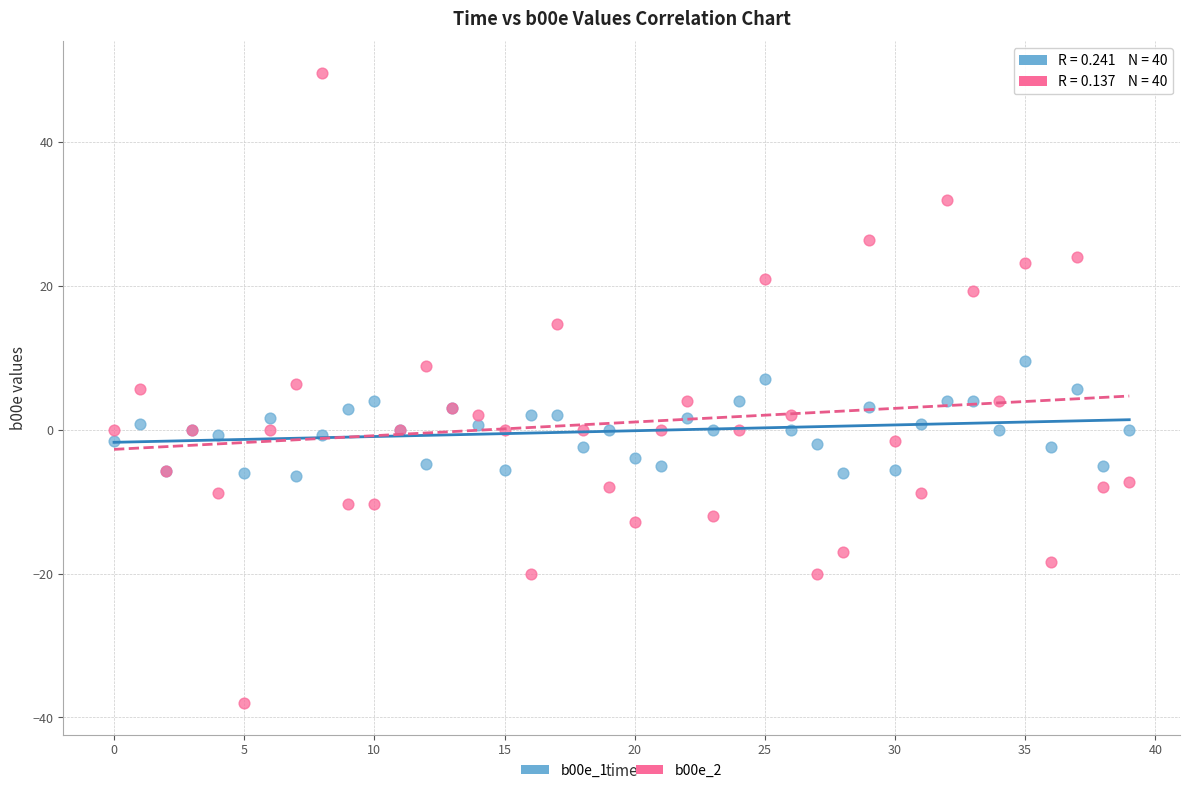

Which series reaches the maximum Y coordinate?

b00e_2